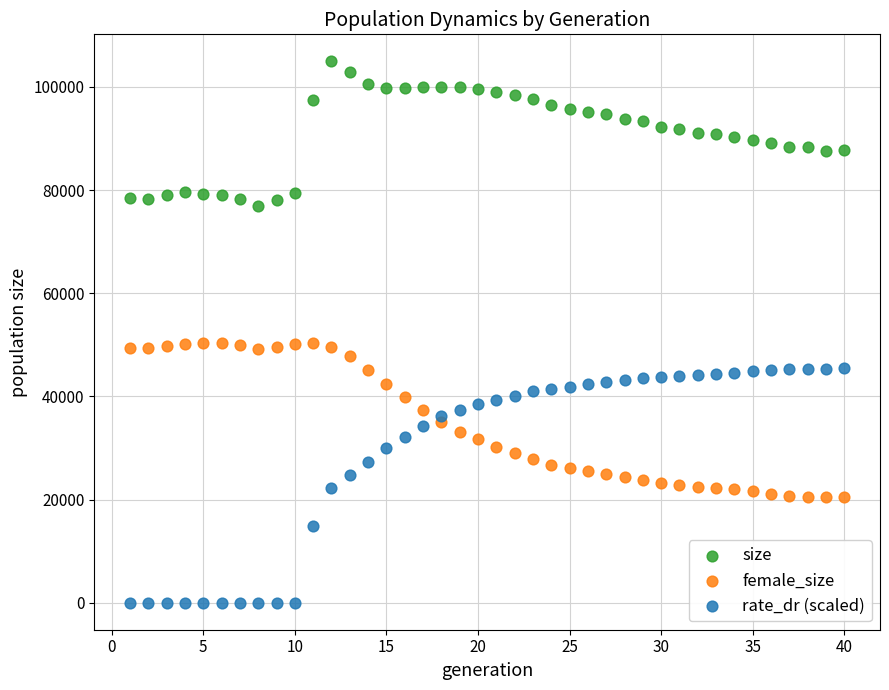

Which series reaches the minimum Y coordinate?

rate_dr (scaled)